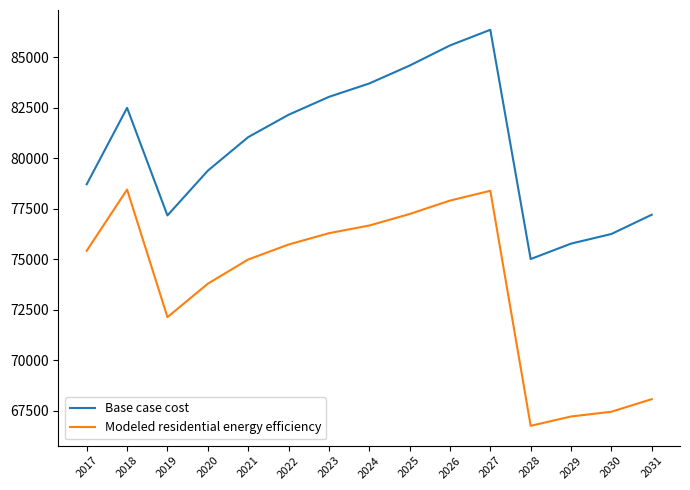

What is the difference between the maximum and minimum values in the Modeled residential energy efficiency series?

11692.9